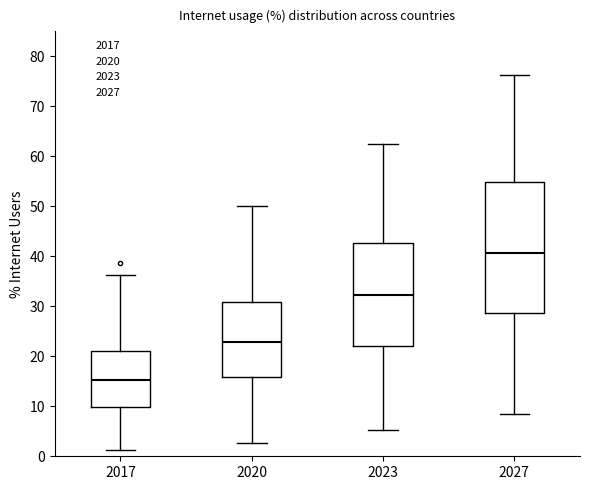

Reading left to right, transcribe this box plot: for each box, give where its median line is, the range the box spans, and where its two whiskers end, as read against the y-axis. The values are not printed on the chart, so give them approximately, as read against the axis.

2017: median 15, box 10 to 21, whiskers 1 to 36
2020: median 23, box 16 to 31, whiskers 3 to 50
2023: median 32, box 22 to 43, whiskers 5 to 63
2027: median 41, box 29 to 55, whiskers 9 to 76